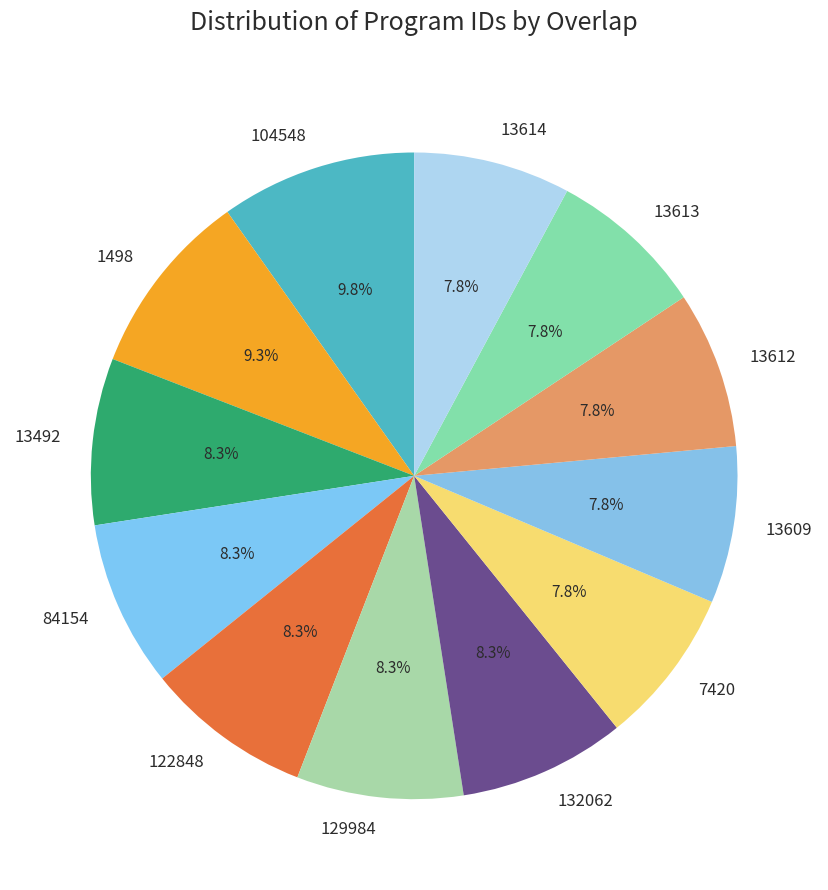

Does any single category account for the majority?

No